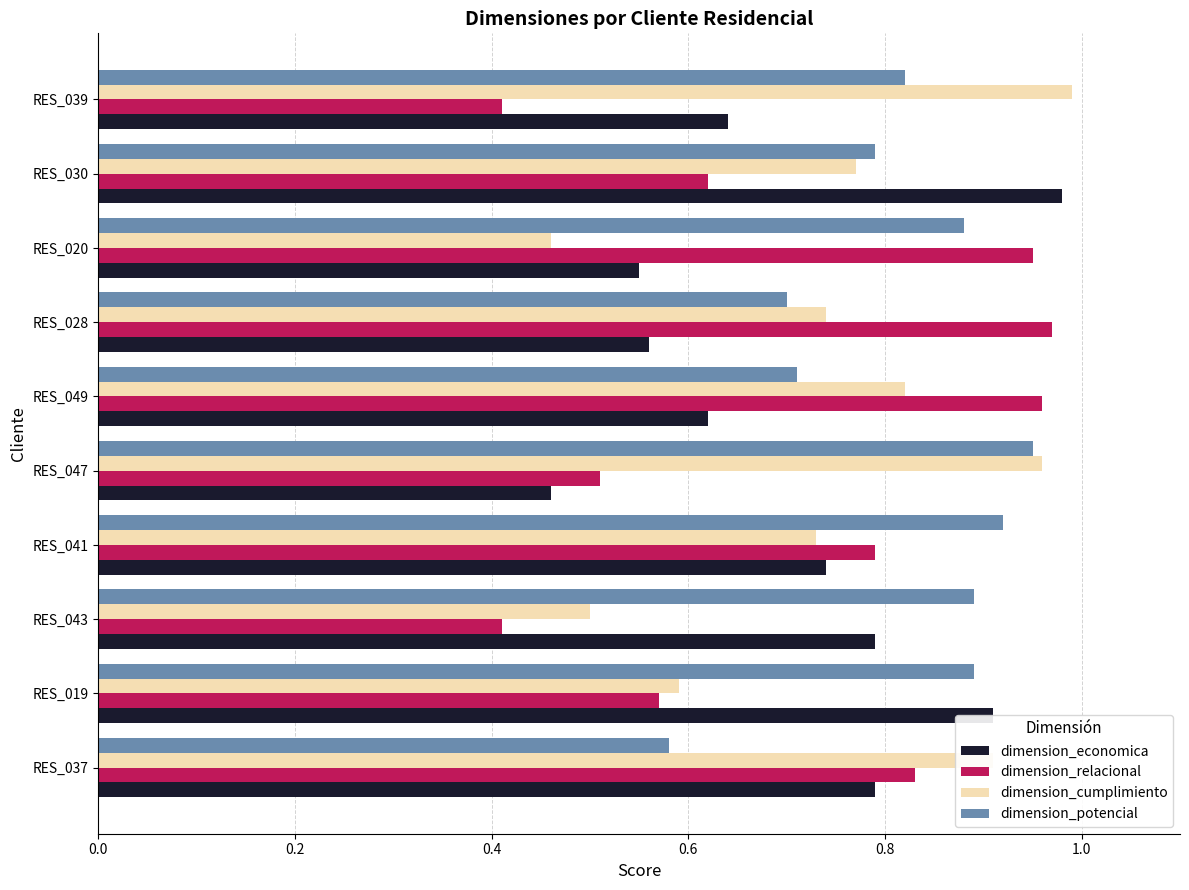

What is the difference between the highest and lowest values at RES_019?

0.3